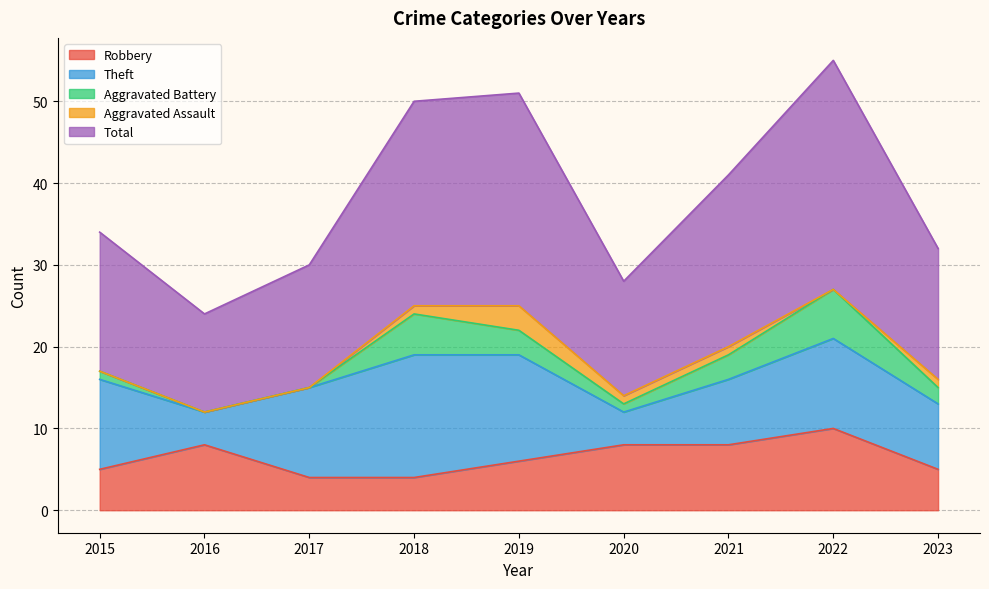

What is the difference between the Theft values at 2021 and 2017?

3